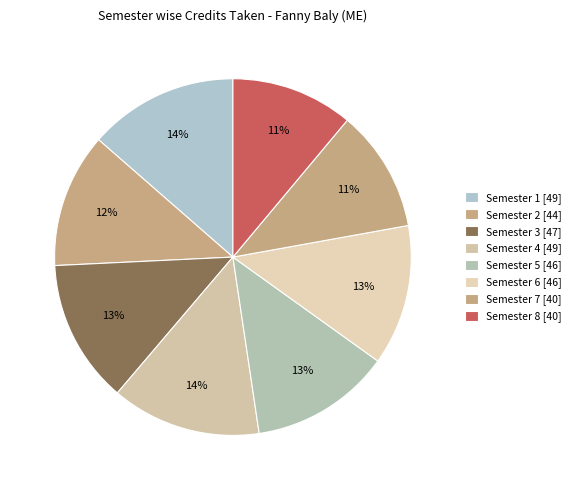

True or false: Semester 1 accounts for 14% of the total.

True